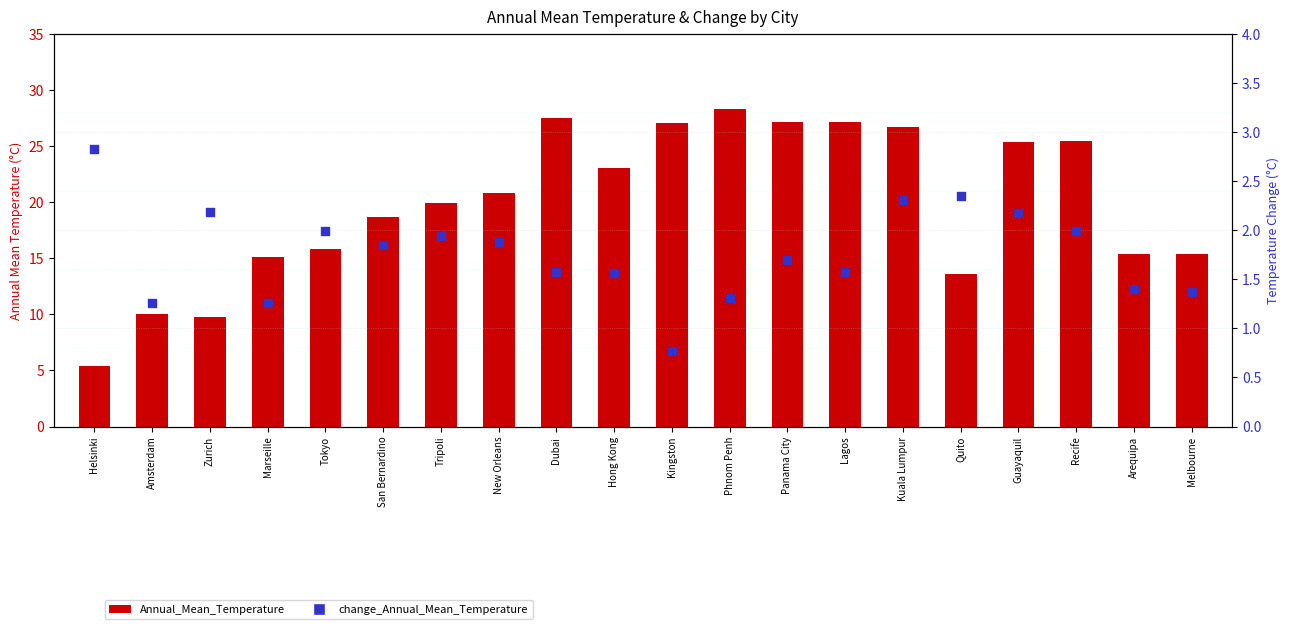

Is the value of Annual_Mean_Temperature at Helsinki greater than the value of change_Annual_Mean_Temperature at Melbourne?

Yes